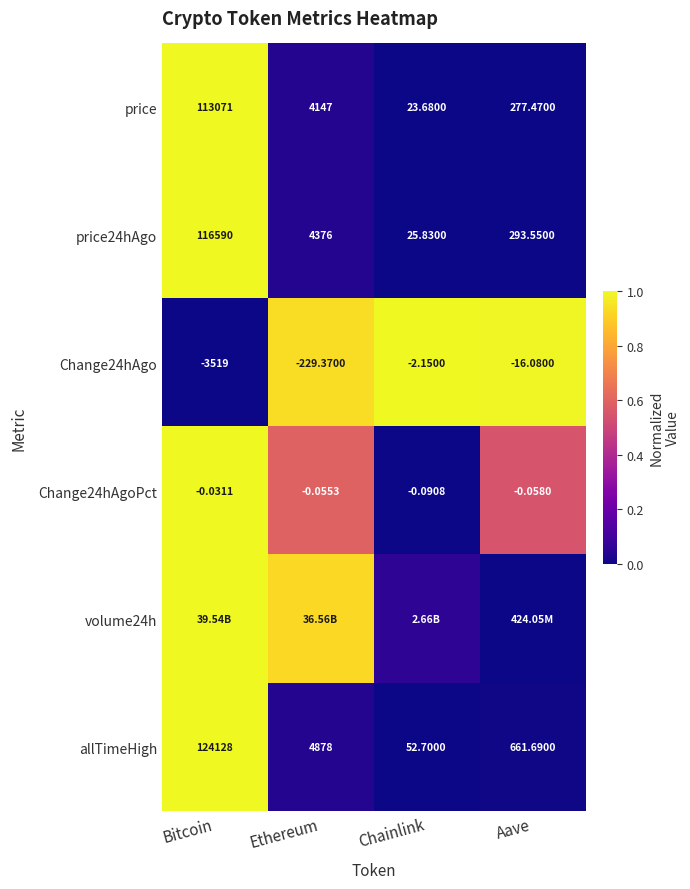

Is the value of price24hAgo at Chainlink greater than the value of Change24hAgo at Chainlink?

Yes